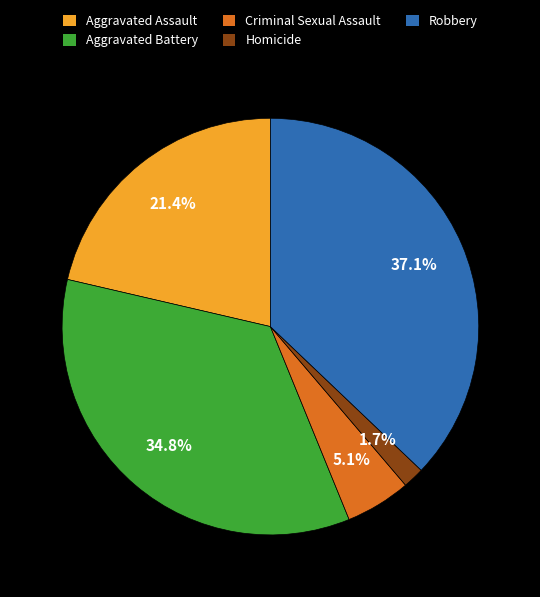

What is the ratio of the value at Aggravated Battery to the value at Aggravated Assault?

1.6